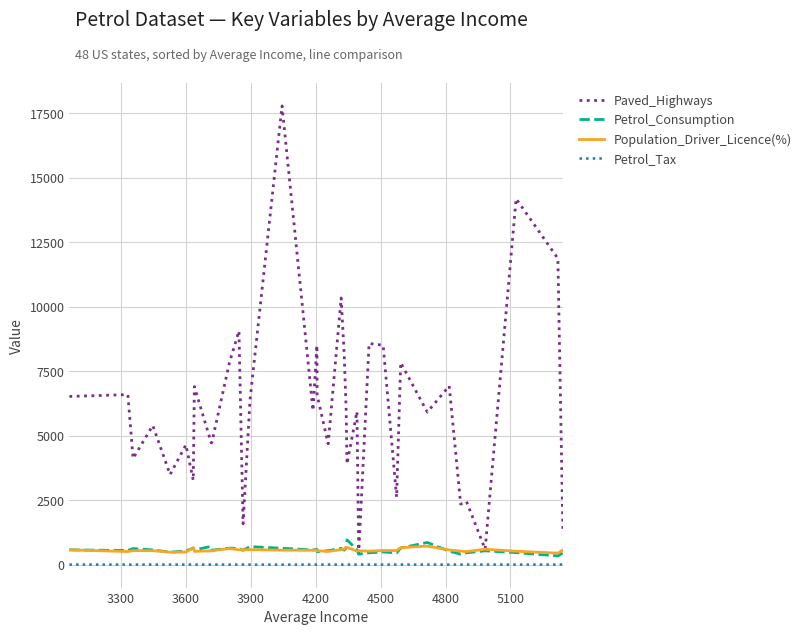

Which series has the largest range (max minus min)?

Paved_Highways